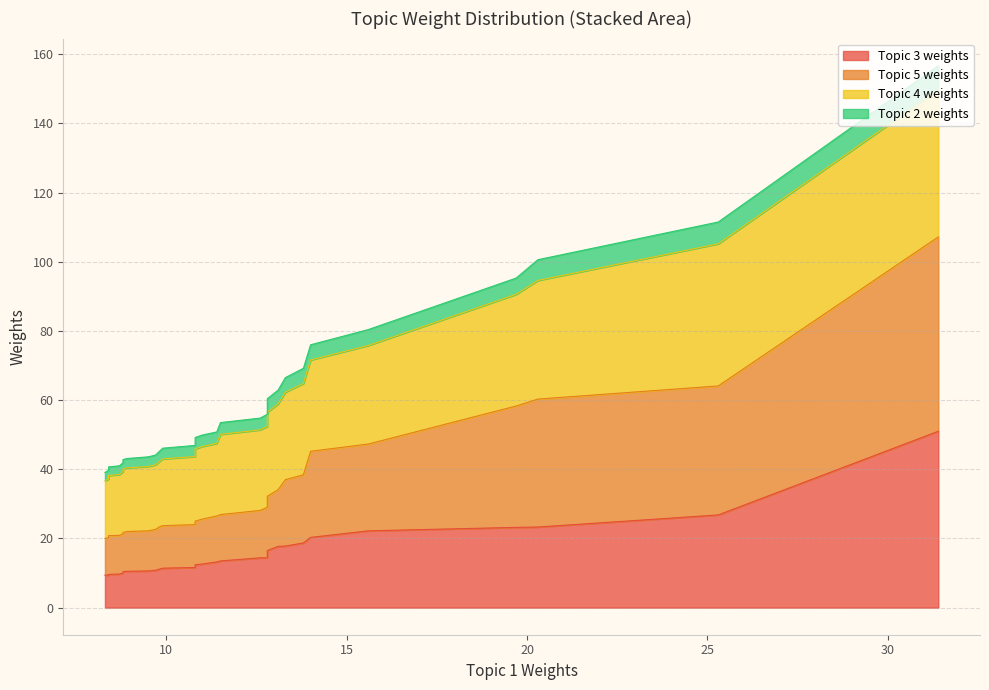

True or false: Topic 5 weights and Topic 3 weights cross at least once.

False